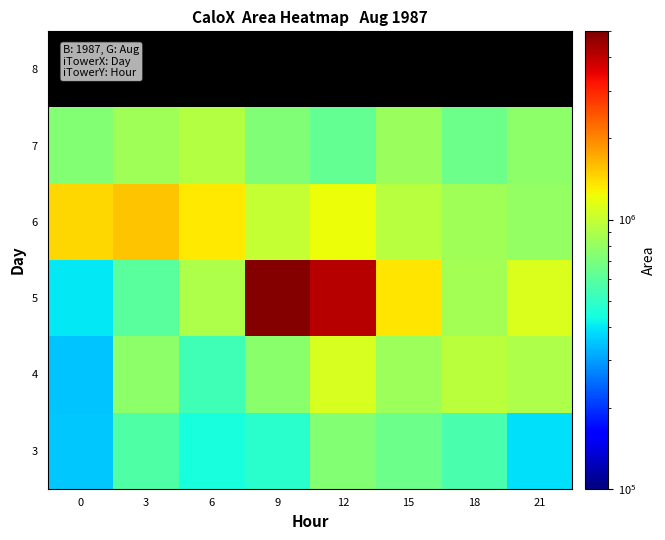

Between 3 and 12, which is larger?

12